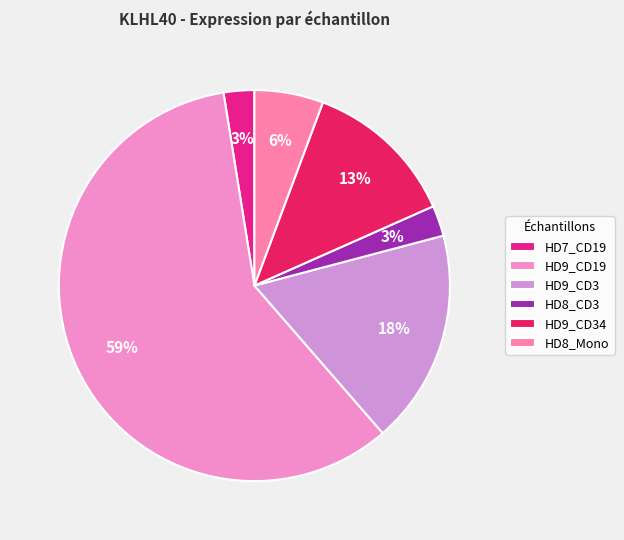

To the nearest percent, what percentage of the pie is HD7_CD19?

3%